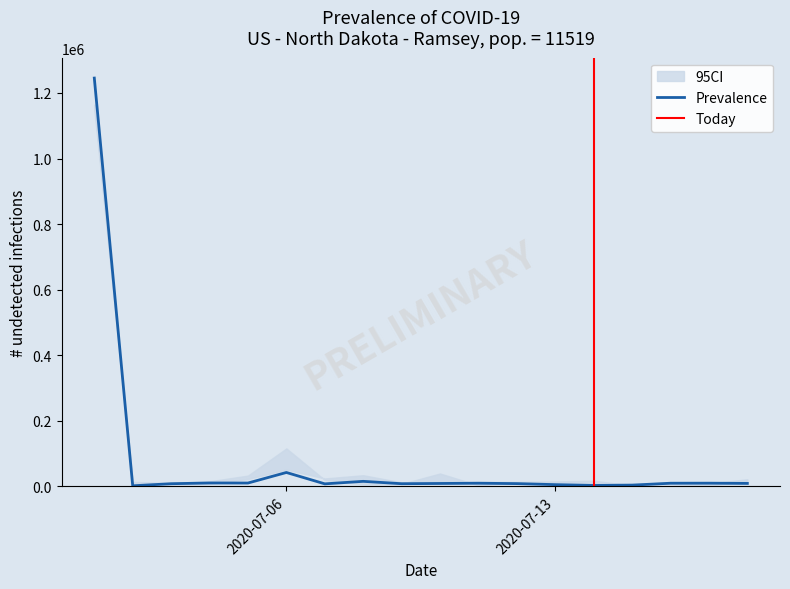

What is the highest value of the Prevalence series?

1245310